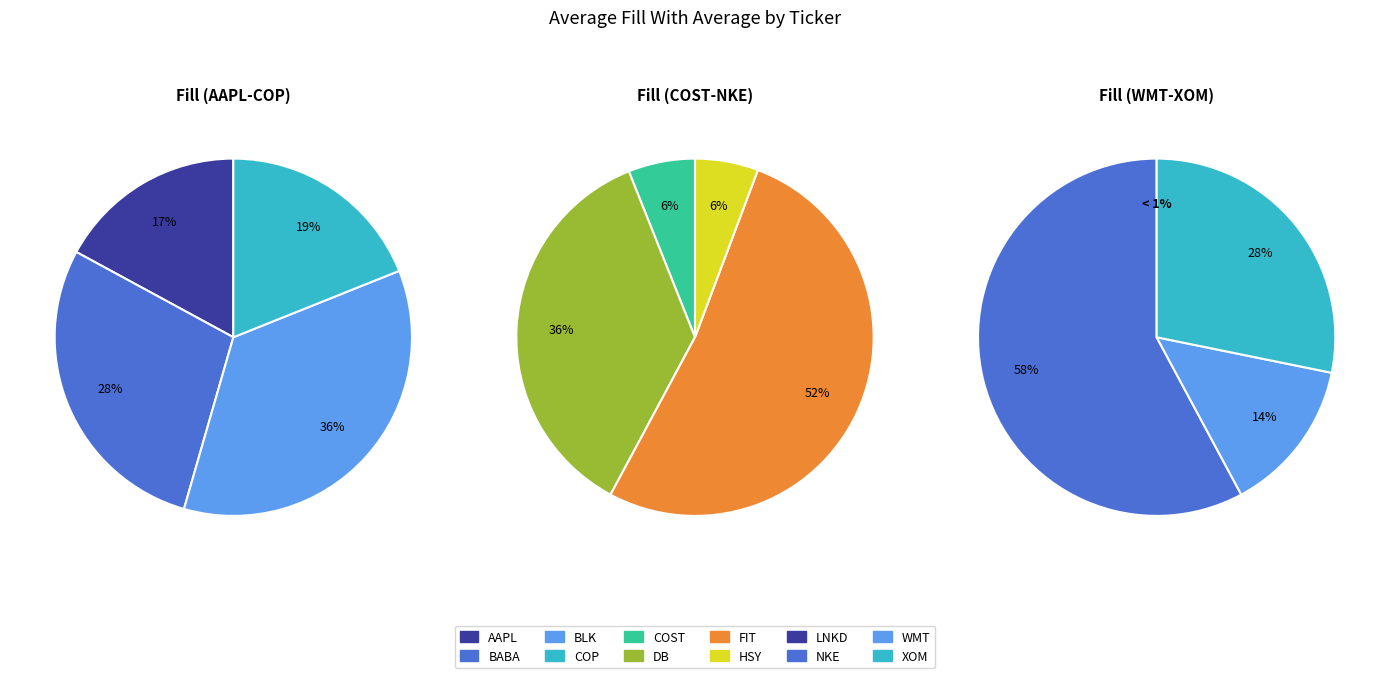

Count the number of slices in the pie.

12